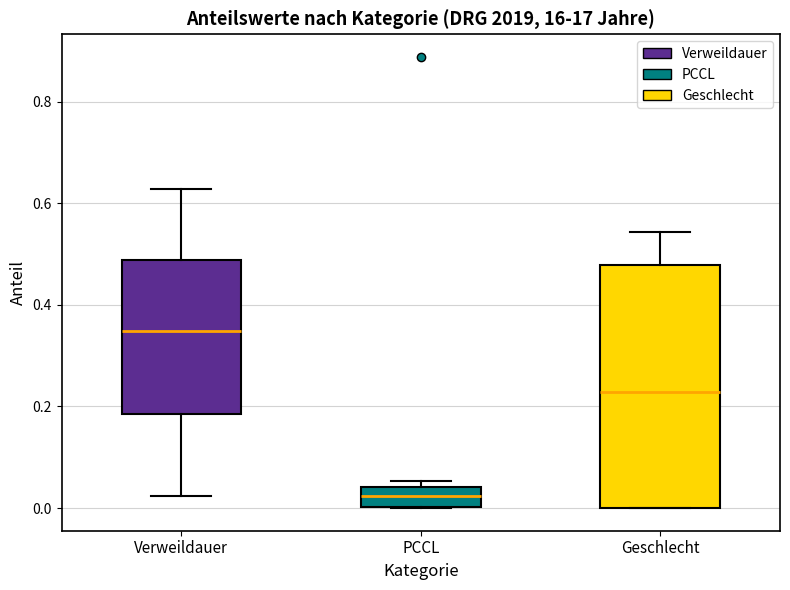

Which box is the tallest, from its lower edge to its upper edge?

Geschlecht